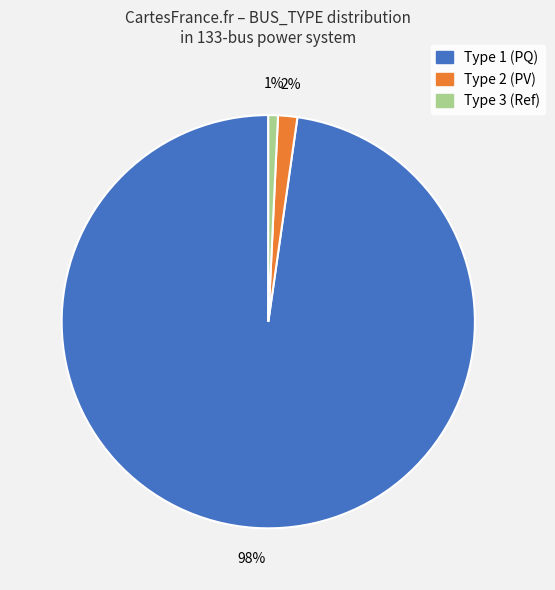

How many segments does this pie chart have?

3